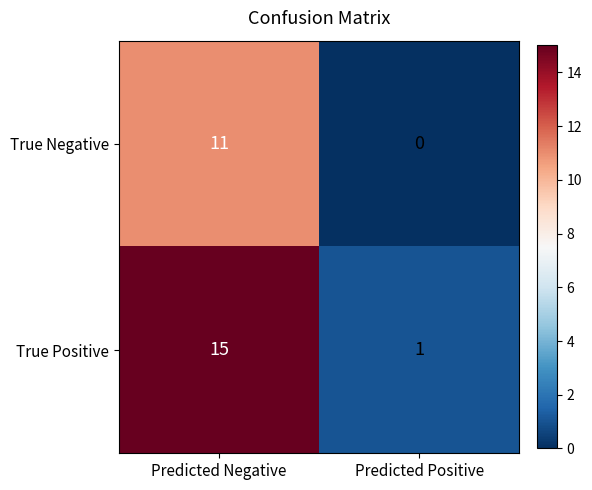

How many series are shown in this chart?

2